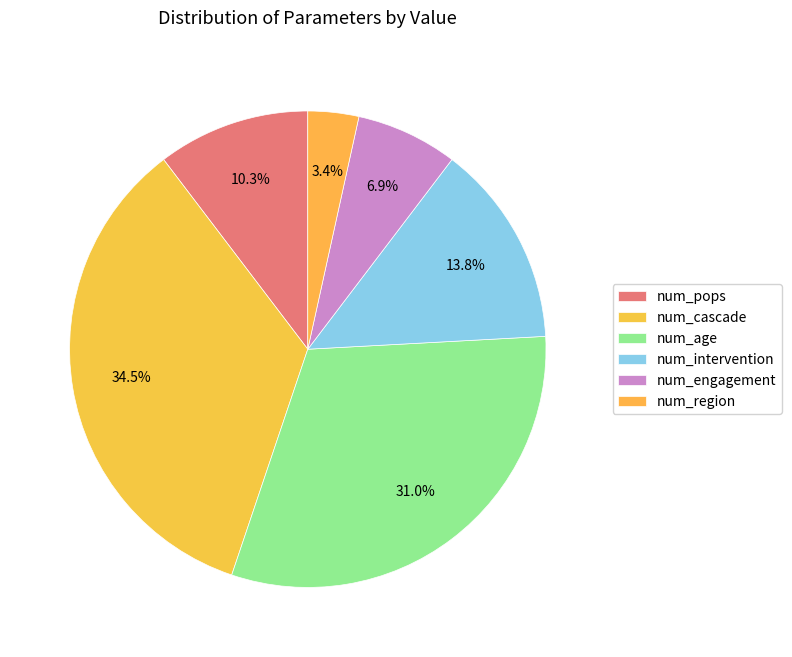

Does num_engagement account for over 50% of the chart?

No